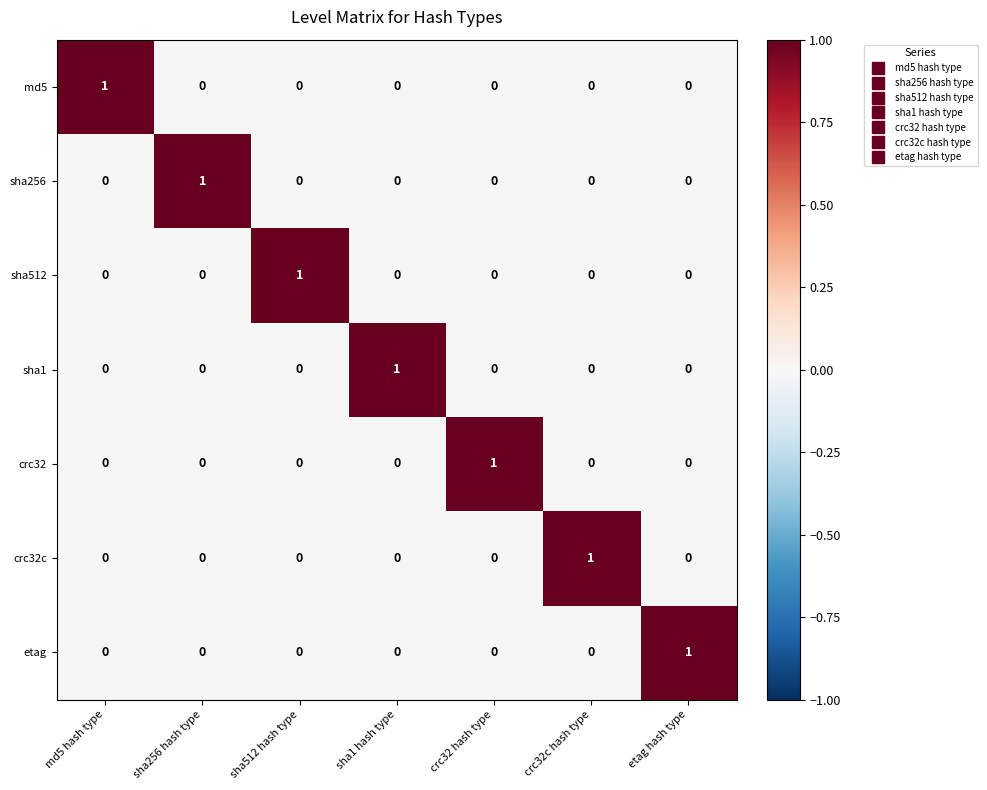

Is it true that sha256 equals 0 at md5 hash type?

True